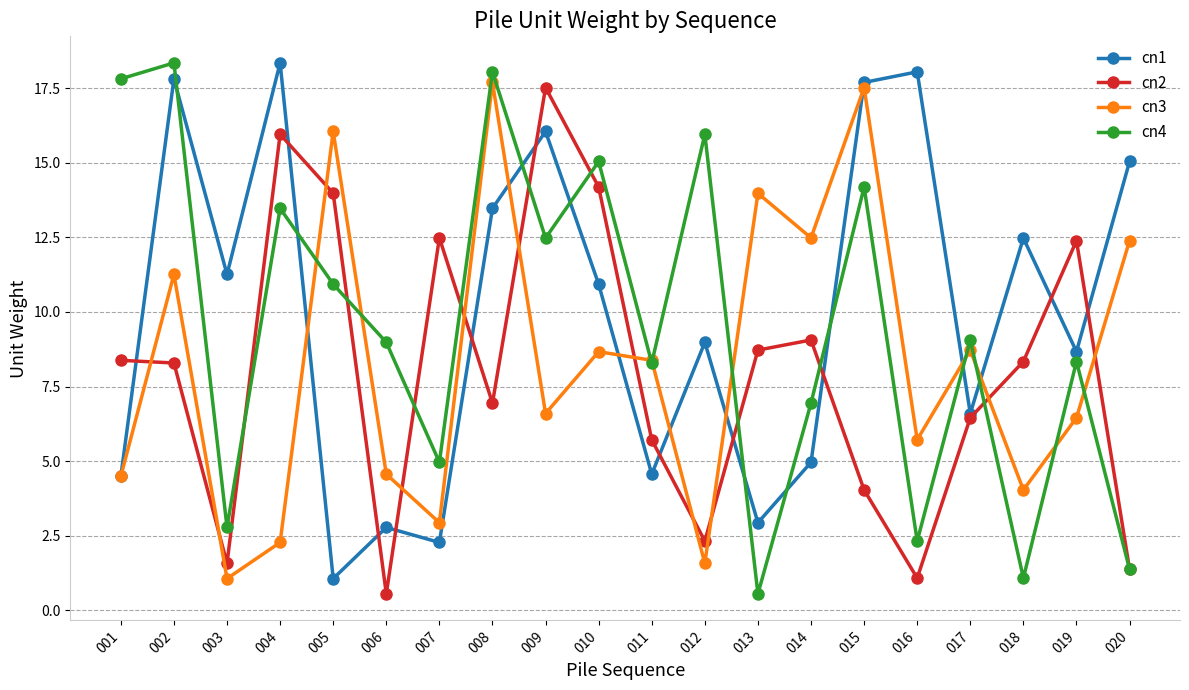

What is the total value across all series at 011?

27.0